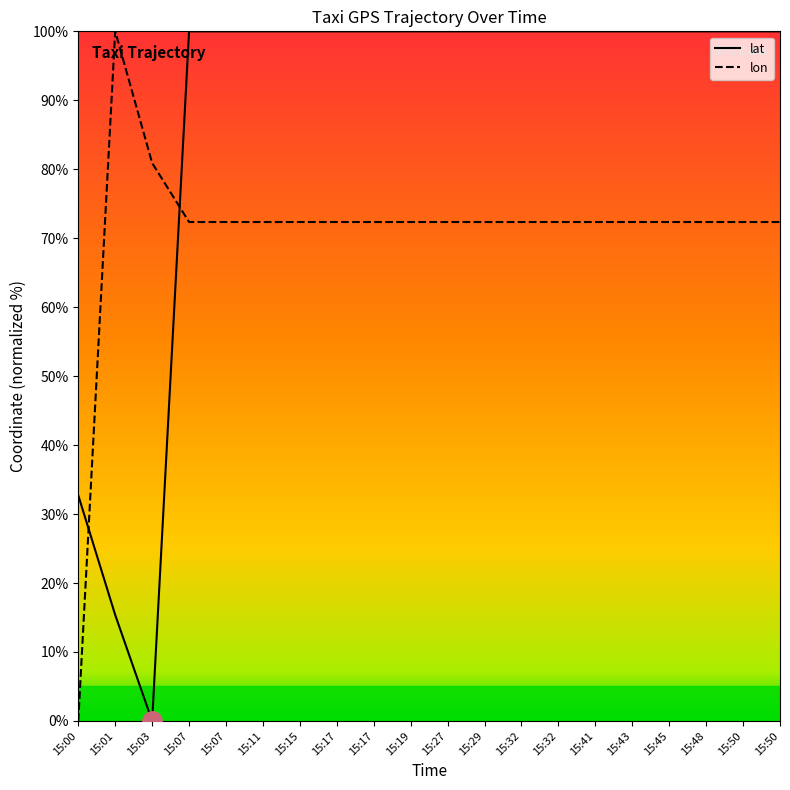

True or false: lat has more than 0 interior local peaks.

False